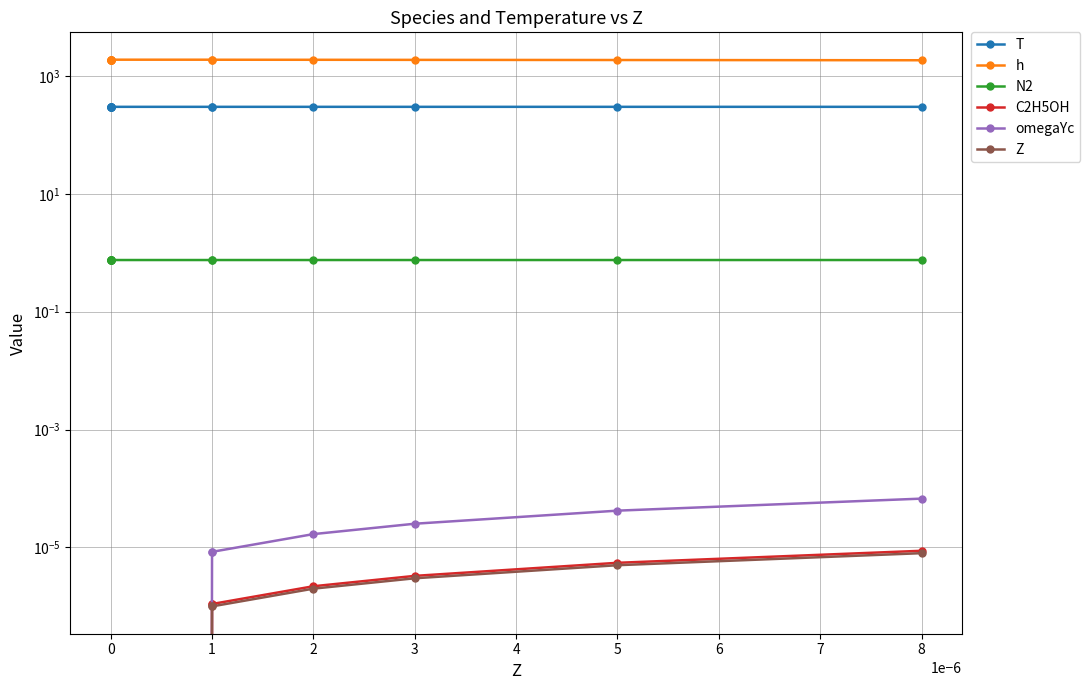

True or false: Z and h cross at least once.

False